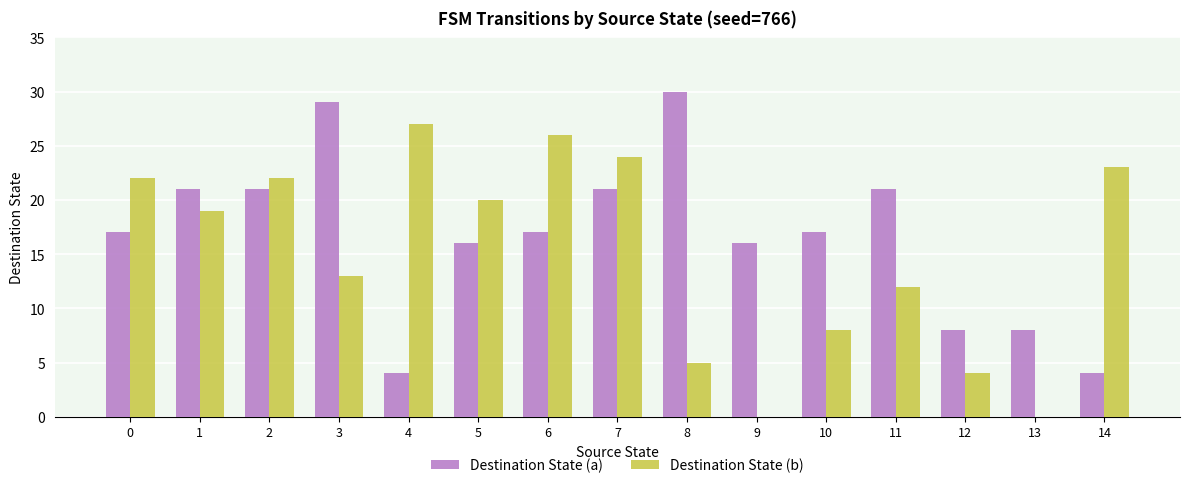

The value of Destination State (b) at 0 is 10. True or false?

False